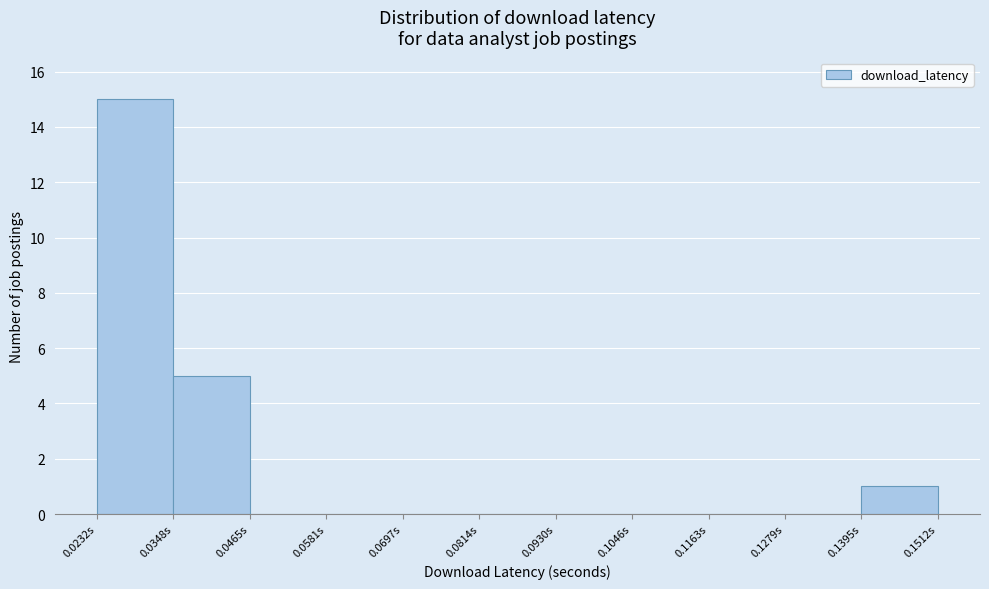

How tall is the bar that spans 0.024 to 0.034 on the x-axis? Neither the bar edges nor the heights are printed on the chart, so give them approximately, as read against the axes.

15